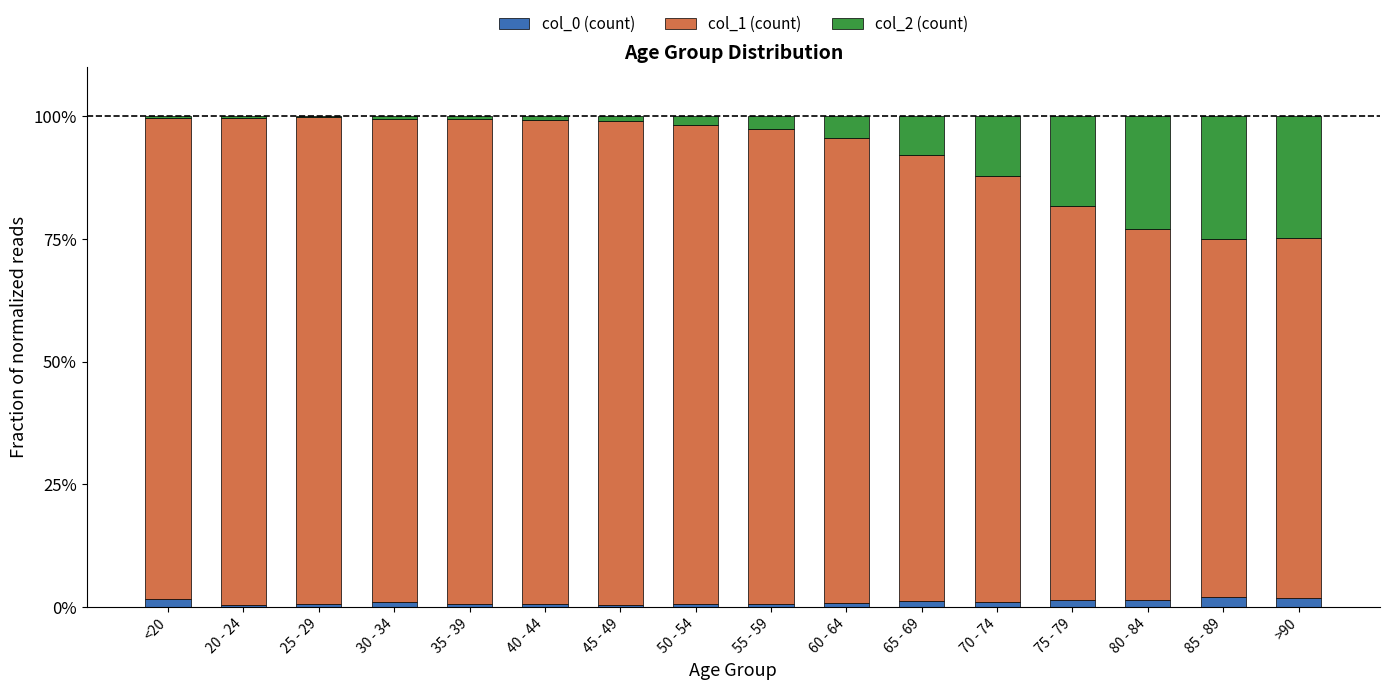

How many data points does each series have?

16